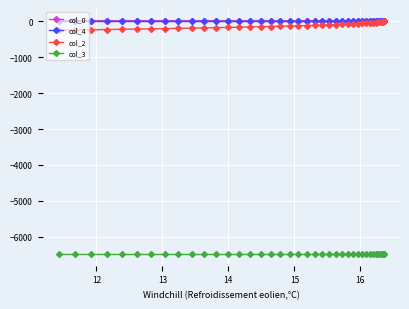

True or false: col_0 and col_4 cross at least once.

False